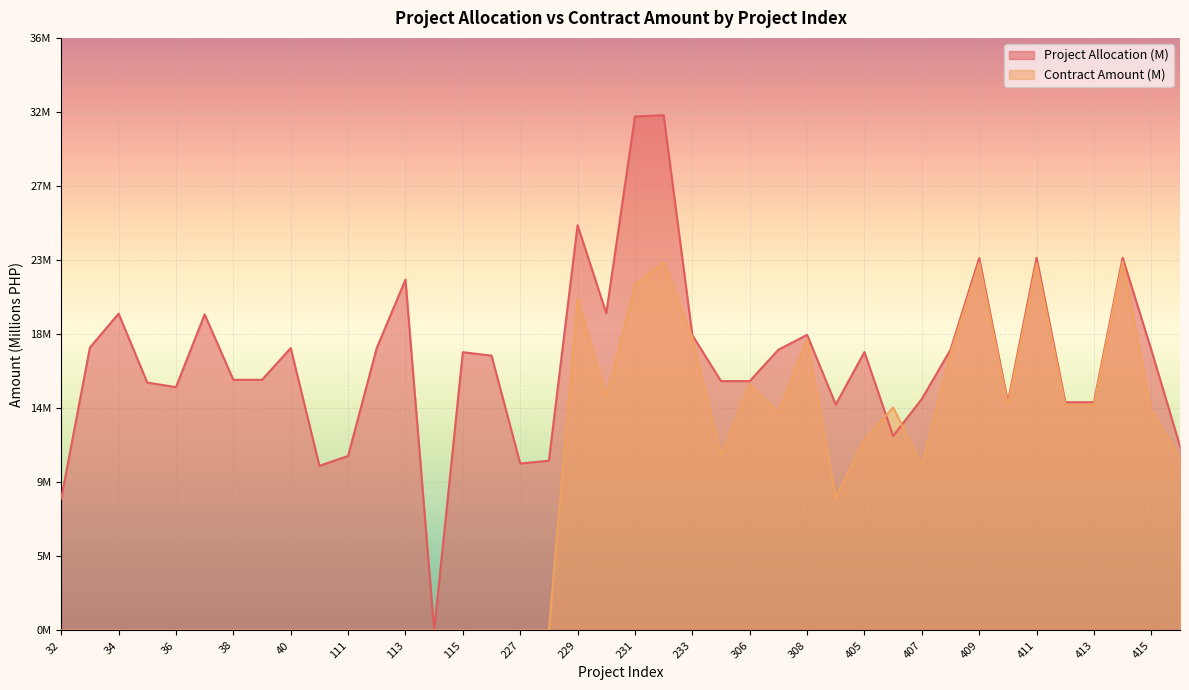

Does the chart display data point markers on the line(s)?

No